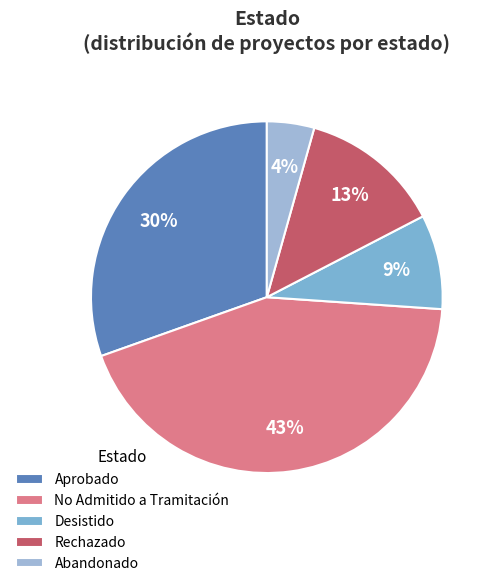

To the nearest percent, what is the average slice percentage?

20%